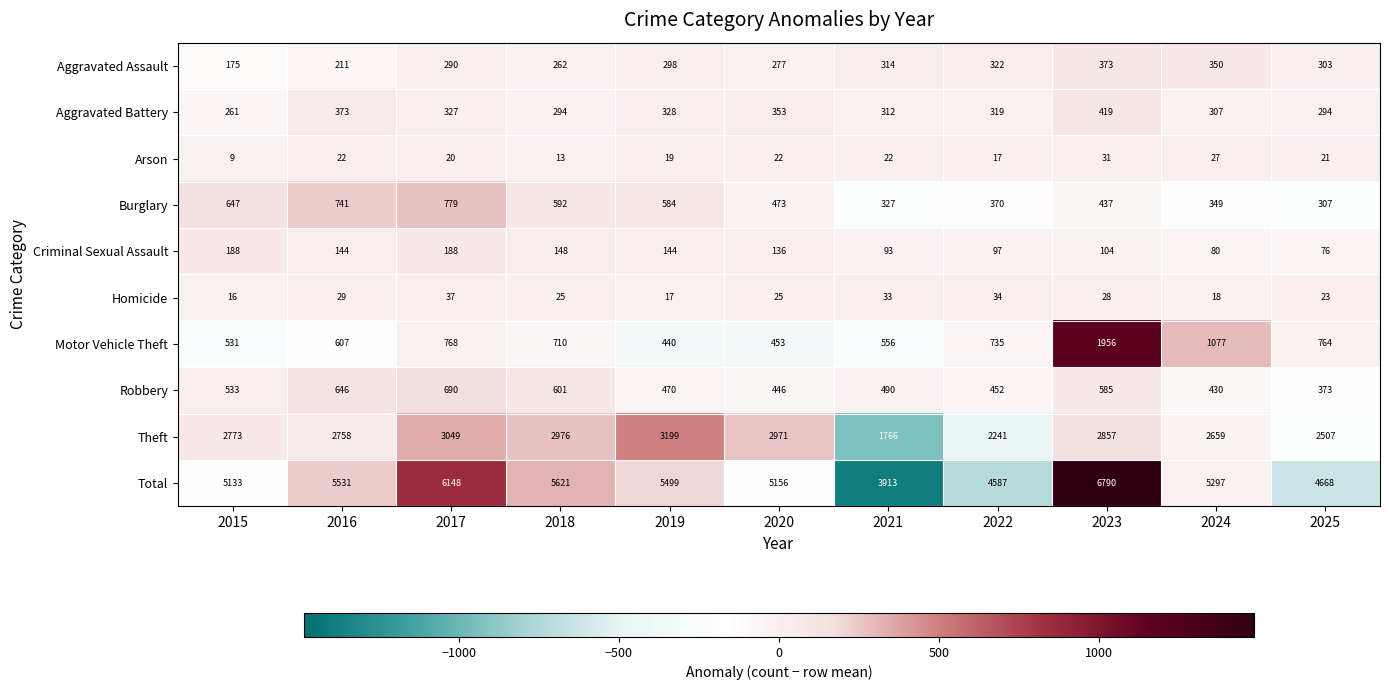

What is the difference between the Aggravated Assault values at 2025 and 2018?

41